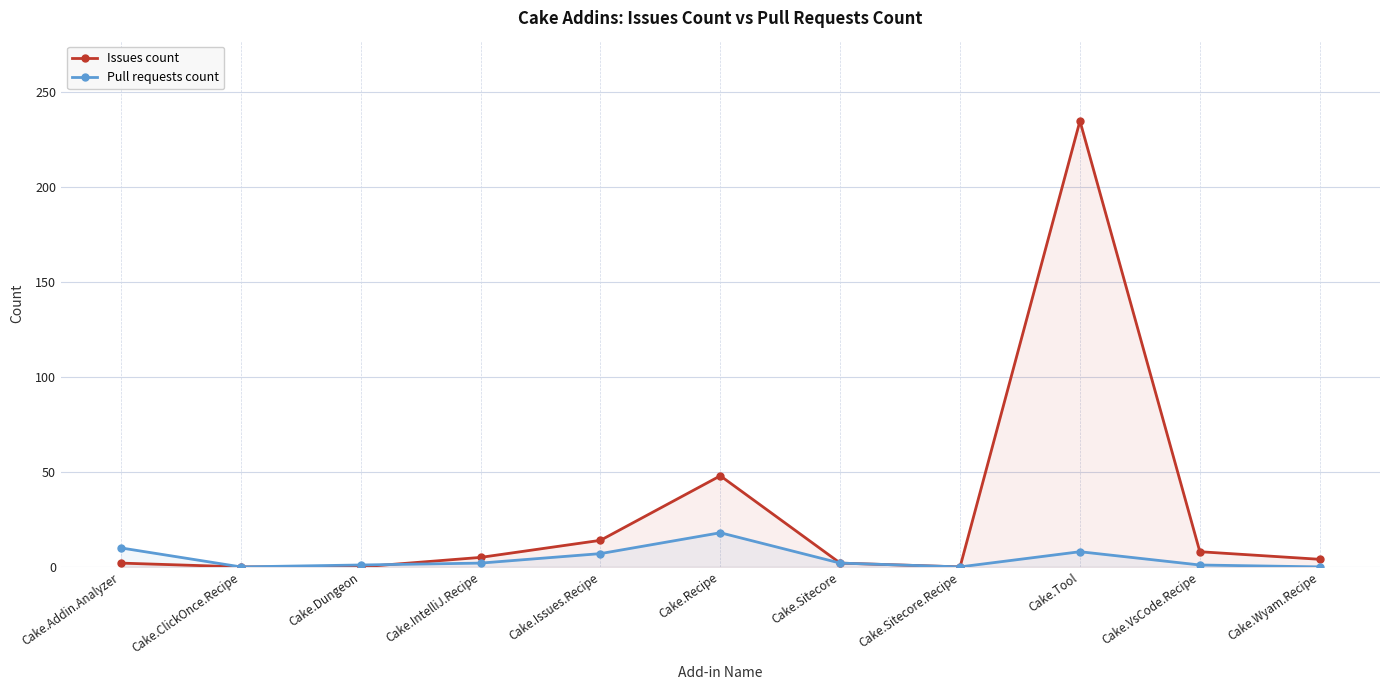

At which category is the sum across all series the highest?

Cake.Tool